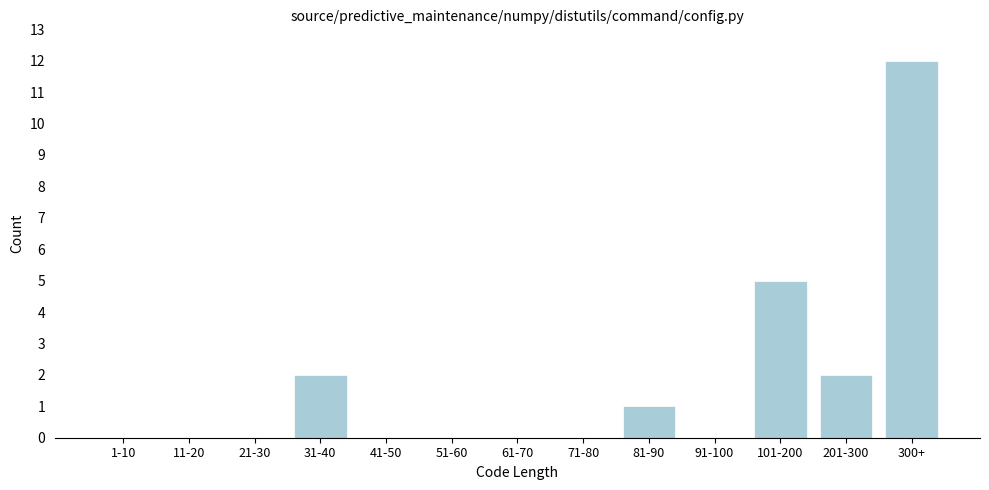

Reading right to left, list all the values displayed in this chart.

300+=12	201-300=2	101-200=5	91-100=0	81-90=1	71-80=0	61-70=0	51-60=0	41-50=0	31-40=2	21-30=0	11-20=0	1-10=0